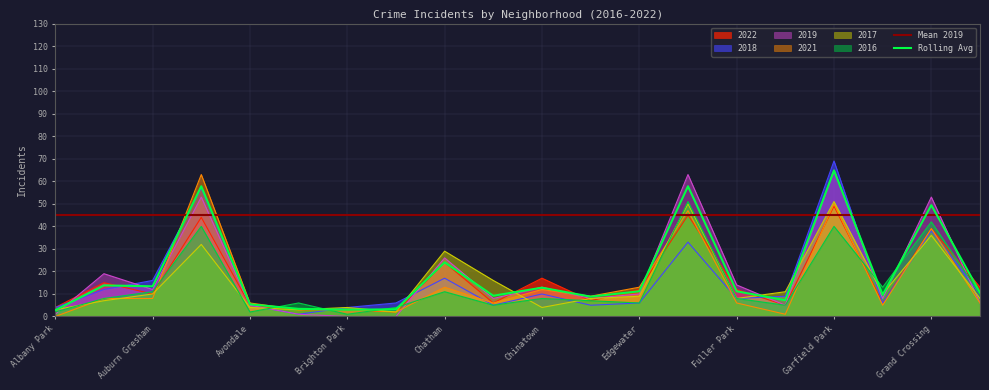

Which series has the largest range (max minus min)?

2018